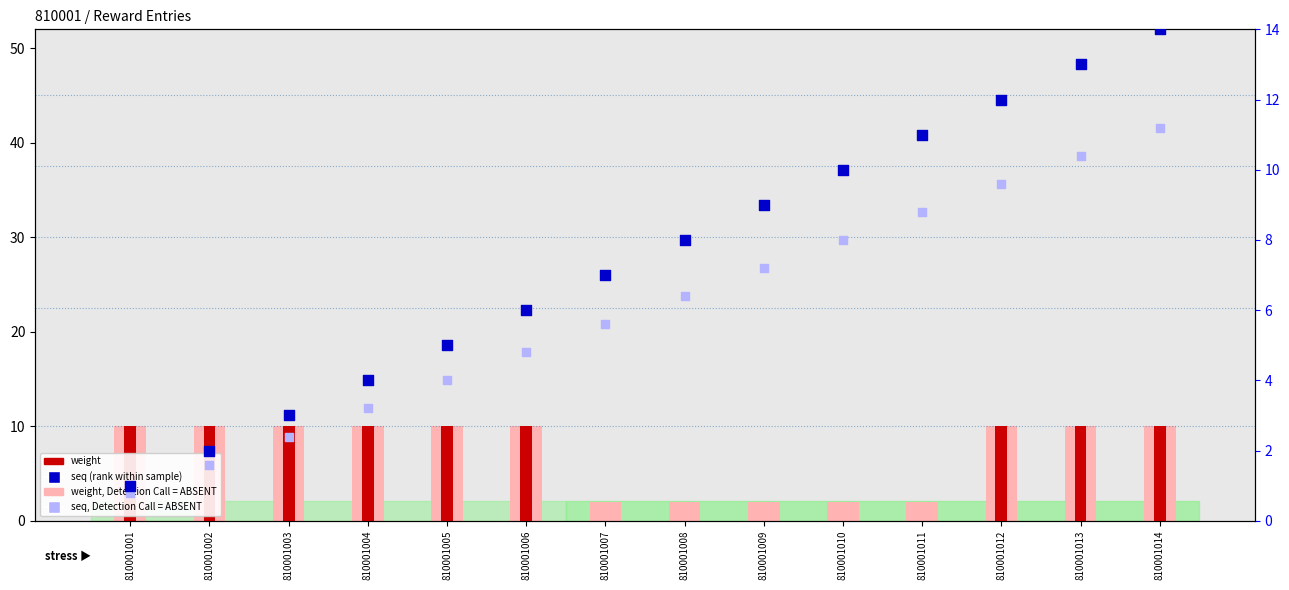

Which series has the largest total across all categories?

seq (rank within sample)